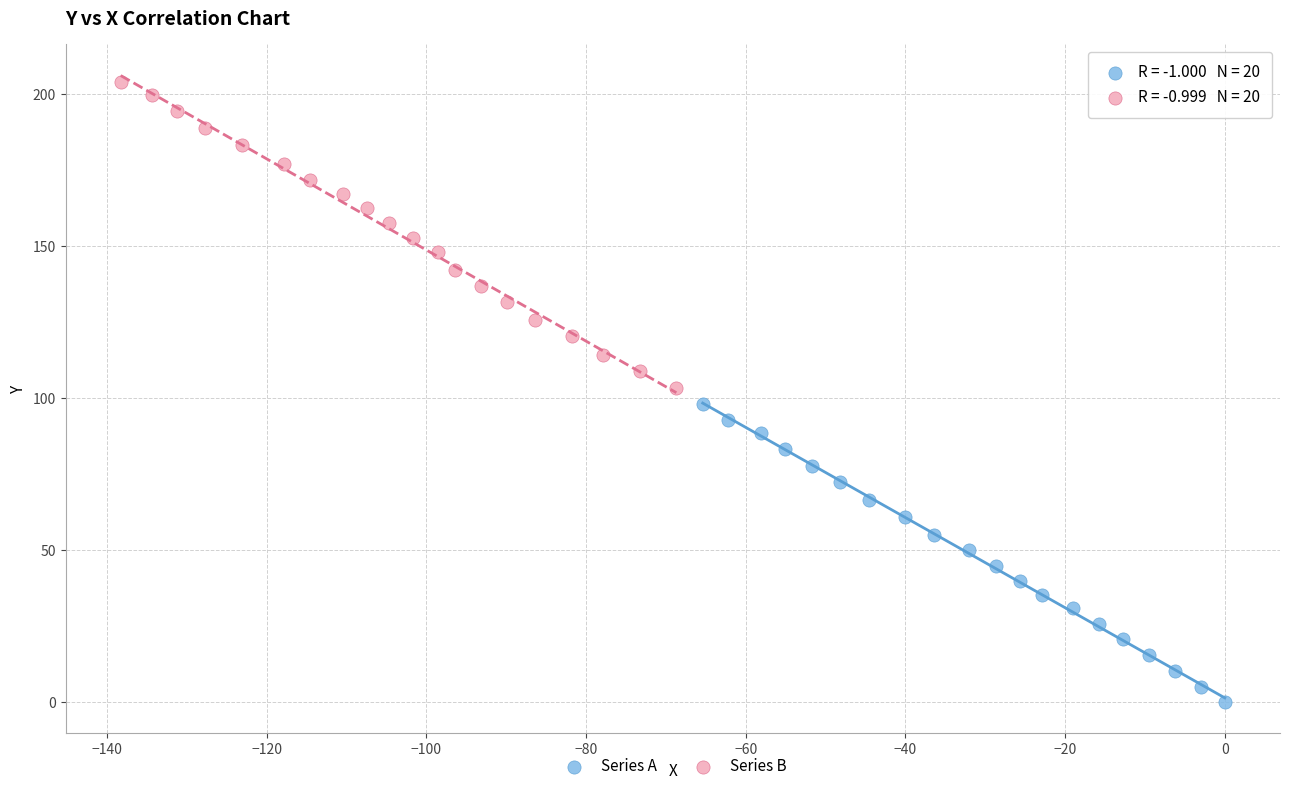

Which series contains the highest Y value?

Series B